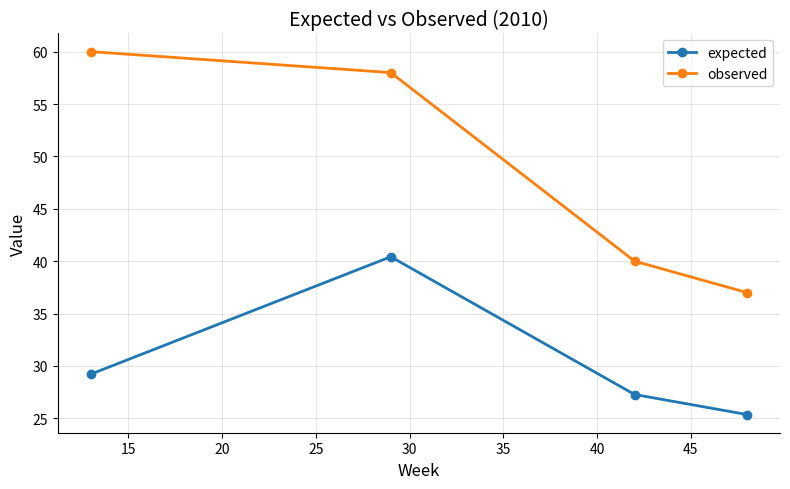

What is the minimum value shown in the chart?

25.4